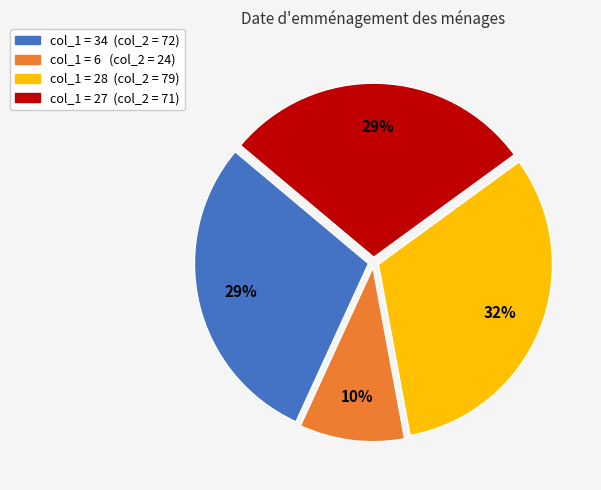

How many slices are in this pie chart?

4